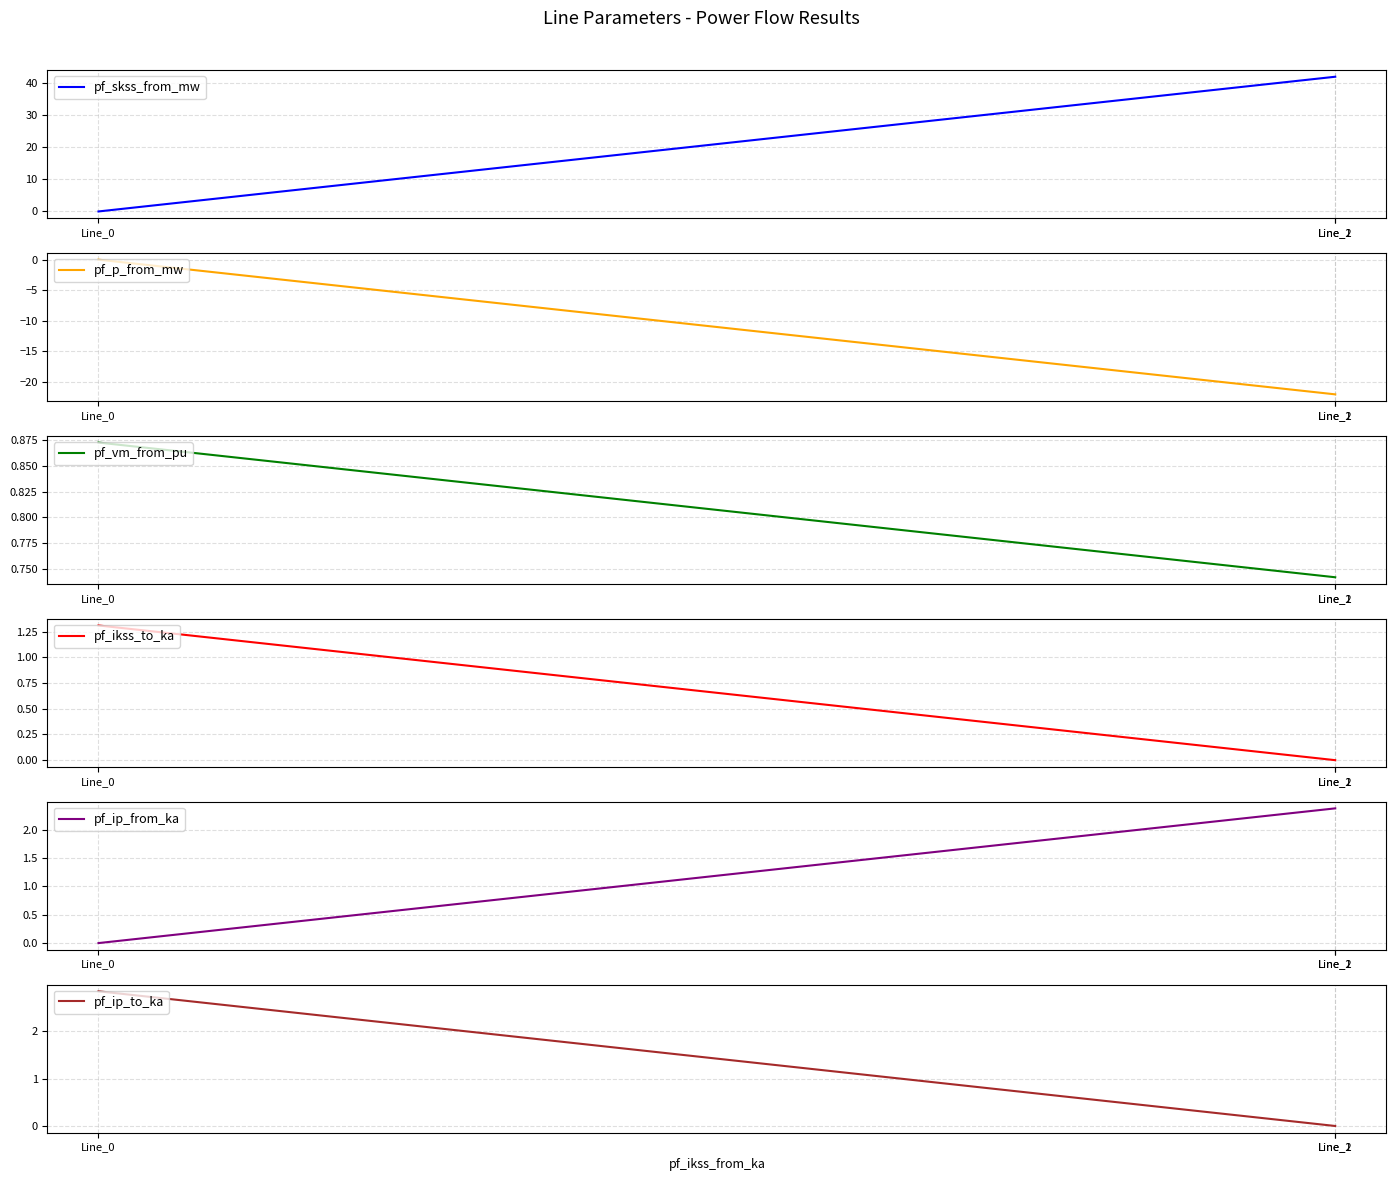

Is this an area chart (filled region under the line)?

No